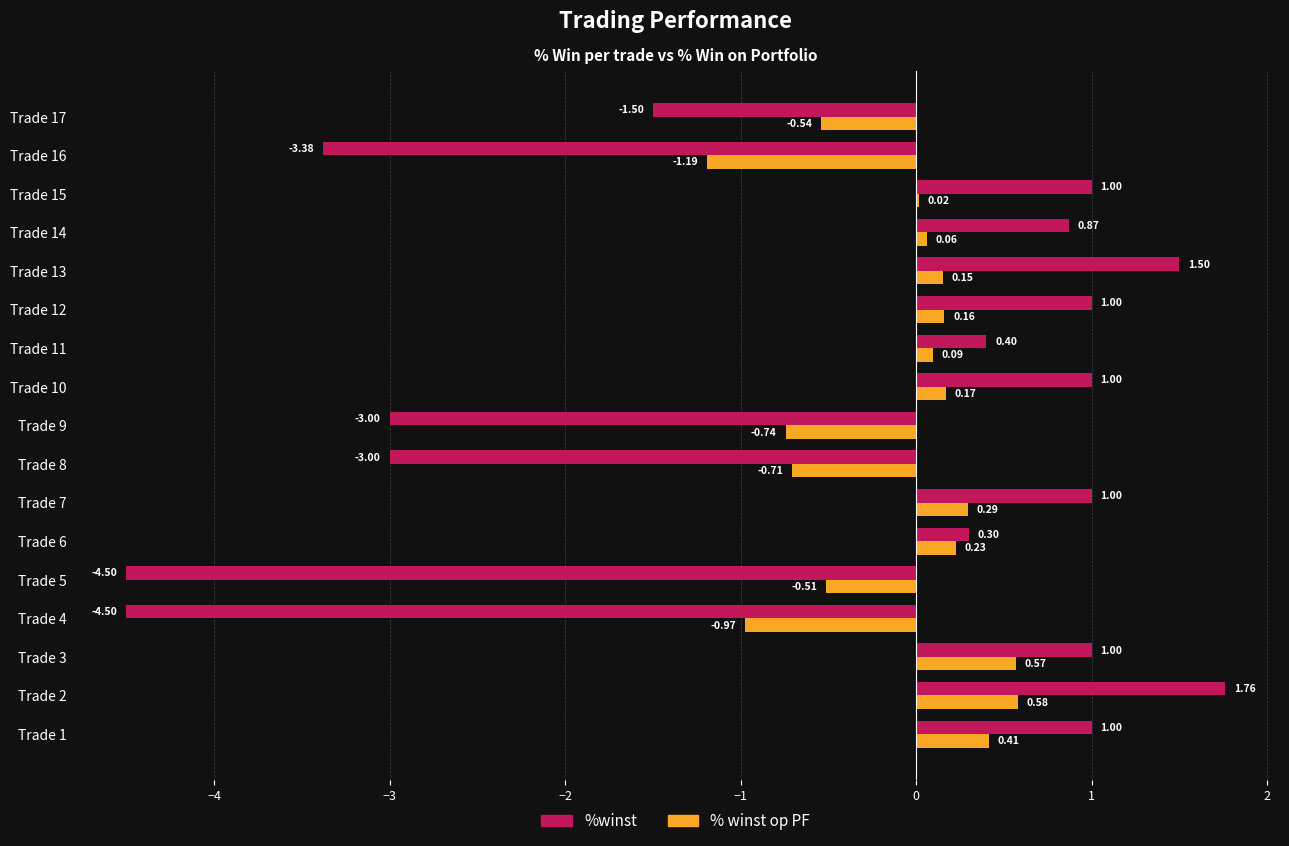

What is the total value across all series at Trade 2?

2.3